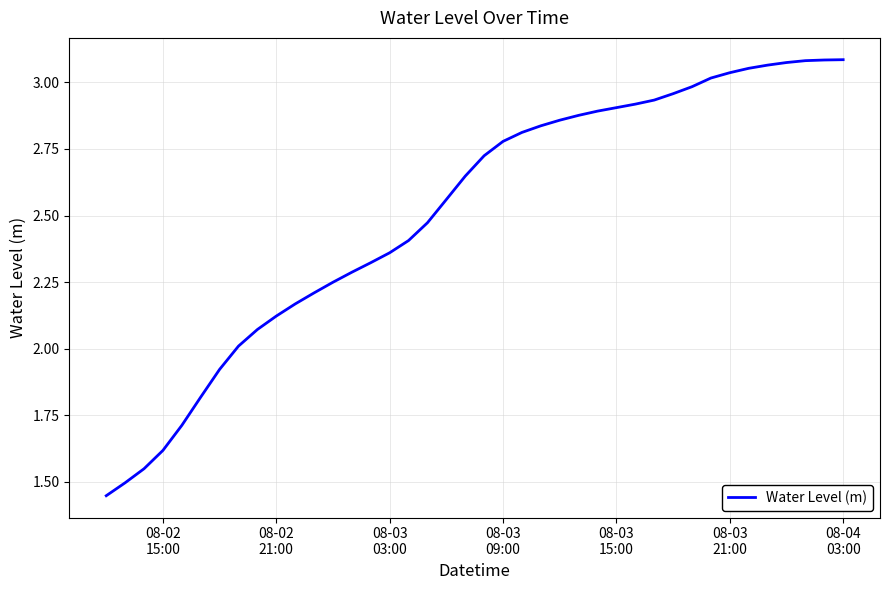

Does the chart display data point markers on the line(s)?

No